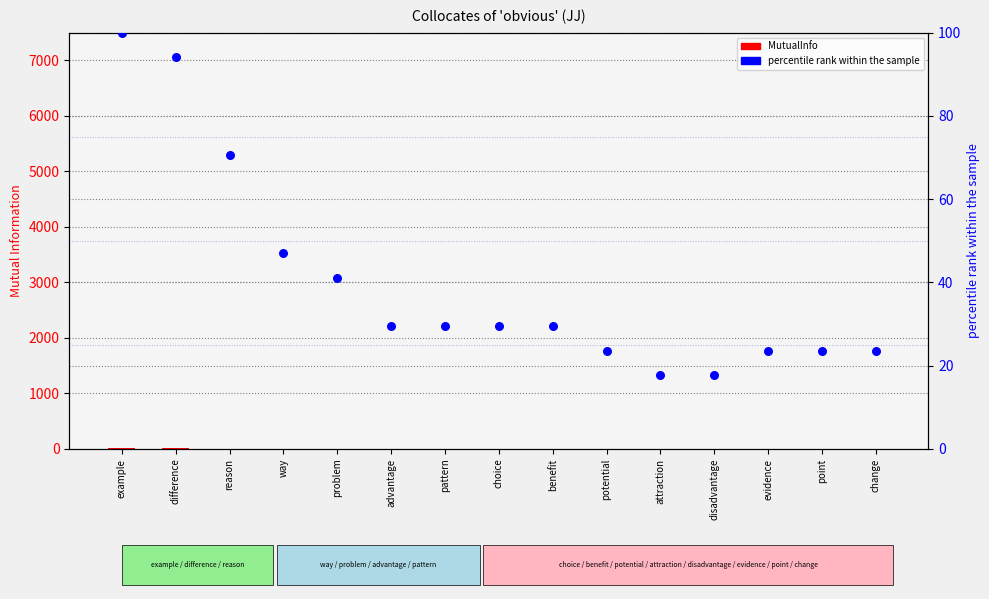

Which series reaches the maximum Y coordinate?

percentile rank within the sample